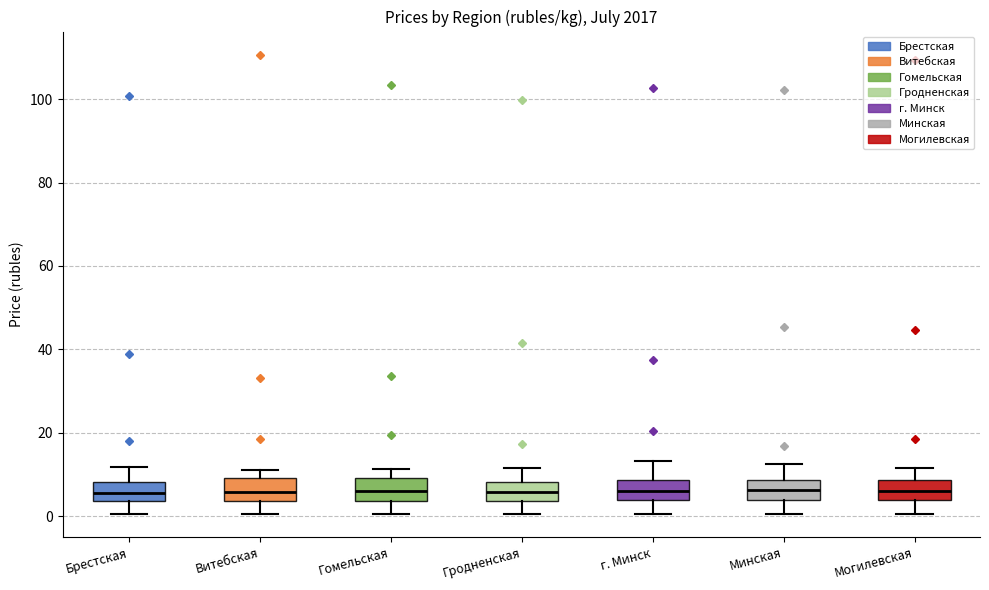

Reading left to right, transcribe this box plot: for each box, give where its median line is, the range the box spans, and where its two whiskers end, as read against the y-axis. The values are not printed on the chart, so give them approximately, as read against the axis.

Брестская: median 6, box 4 to 8, whiskers 0 to 12
Витебская: median 6, box 4 to 10, whiskers 0 to 12
Гомельская: median 6, box 4 to 10, whiskers 0 to 12
Гродненская: median 6, box 4 to 8, whiskers 0 to 12
г. Минск: median 6, box 4 to 8, whiskers 0 to 14
Минская: median 6, box 4 to 8, whiskers 0 to 12
Могилевская: median 6, box 4 to 8, whiskers 0 to 12